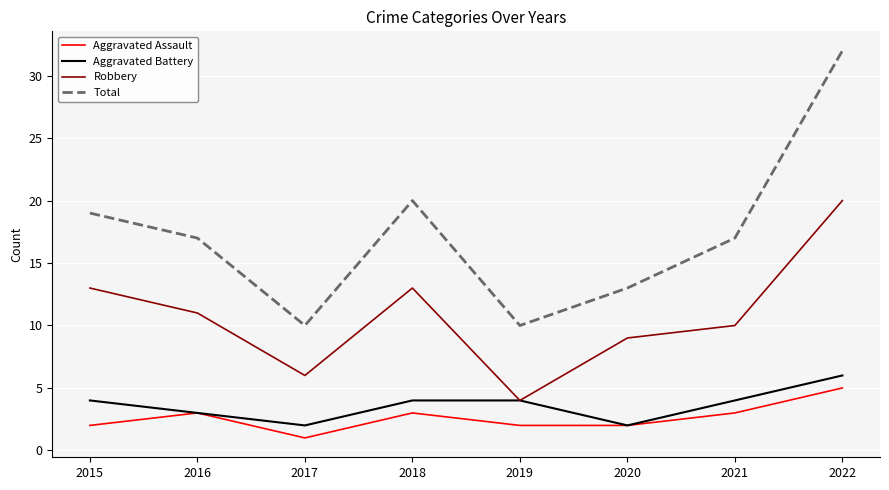

What is the smallest value displayed?

1